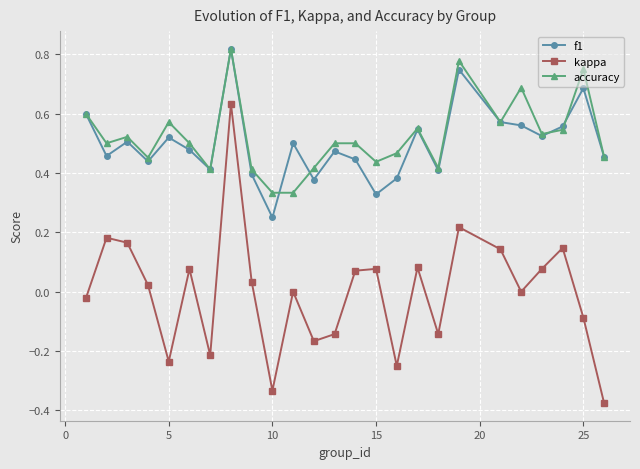

True or false: accuracy has more than 0 interior local peaks.

True